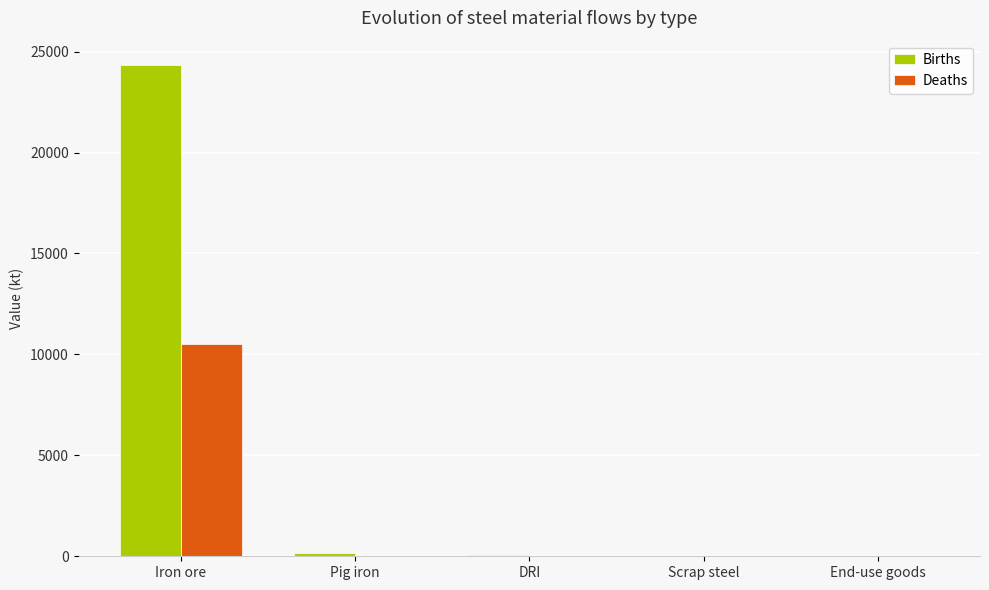

What is the difference between the Births values at Scrap steel and DRI?

66.3